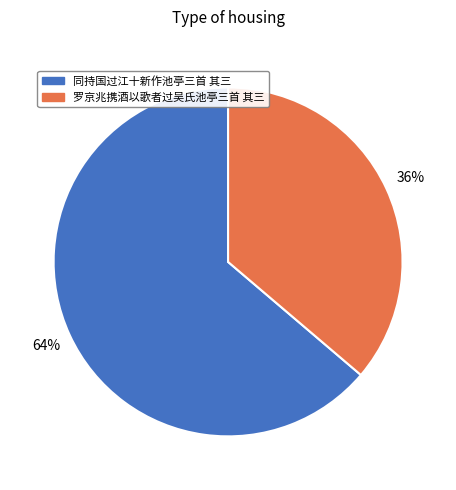

Between 罗京兆携酒以歌者过吴氏池亭三首 其三 and 同持国过江十新作池亭三首 其三, which is larger?

同持国过江十新作池亭三首 其三